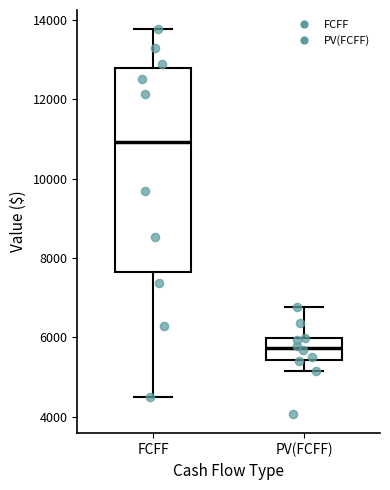

Which box has the lowest median line?

PV(FCFF)